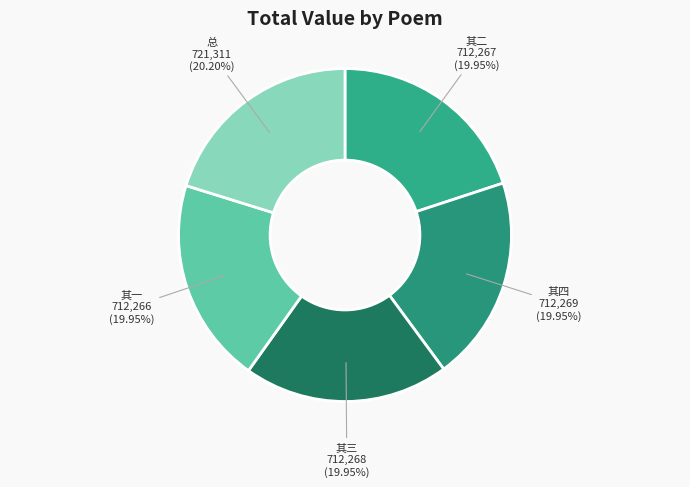

Is there a majority slice in this chart?

No